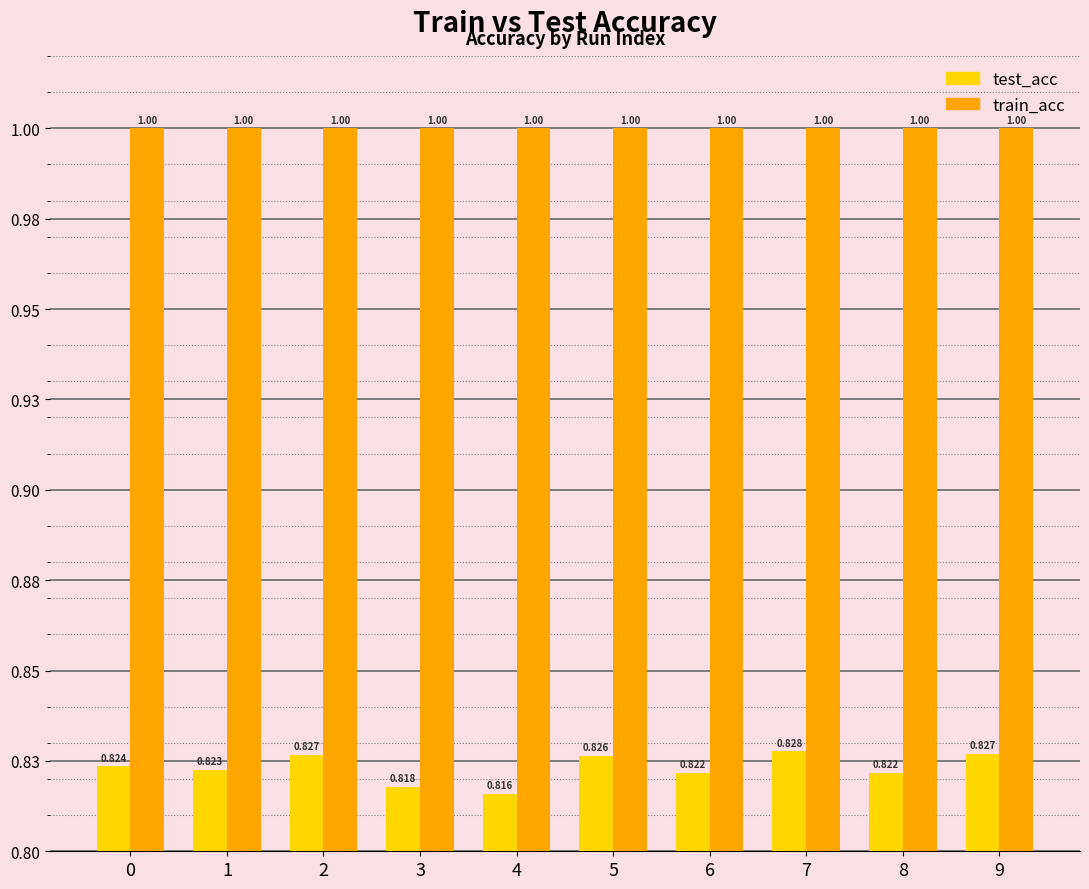

Which series has the widest spread of values?

test_acc